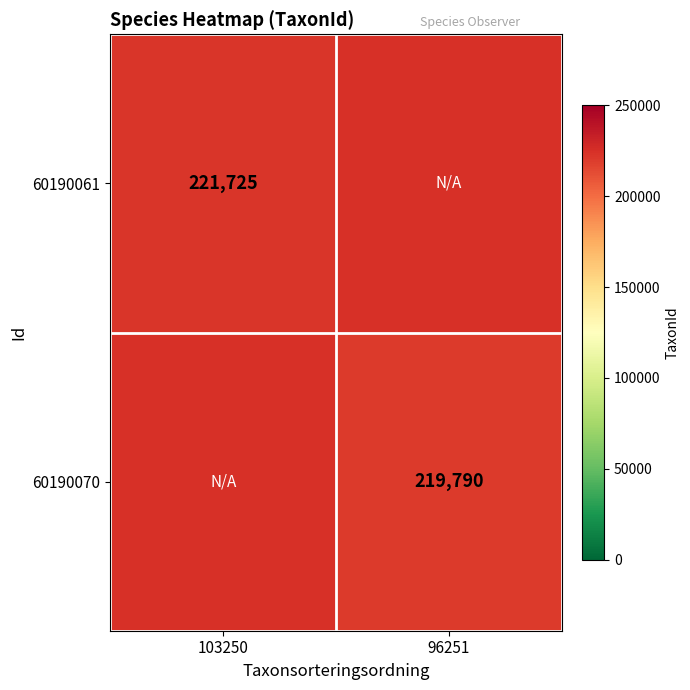

True or false: 60190061 has a value of 221725 at 103250.

True